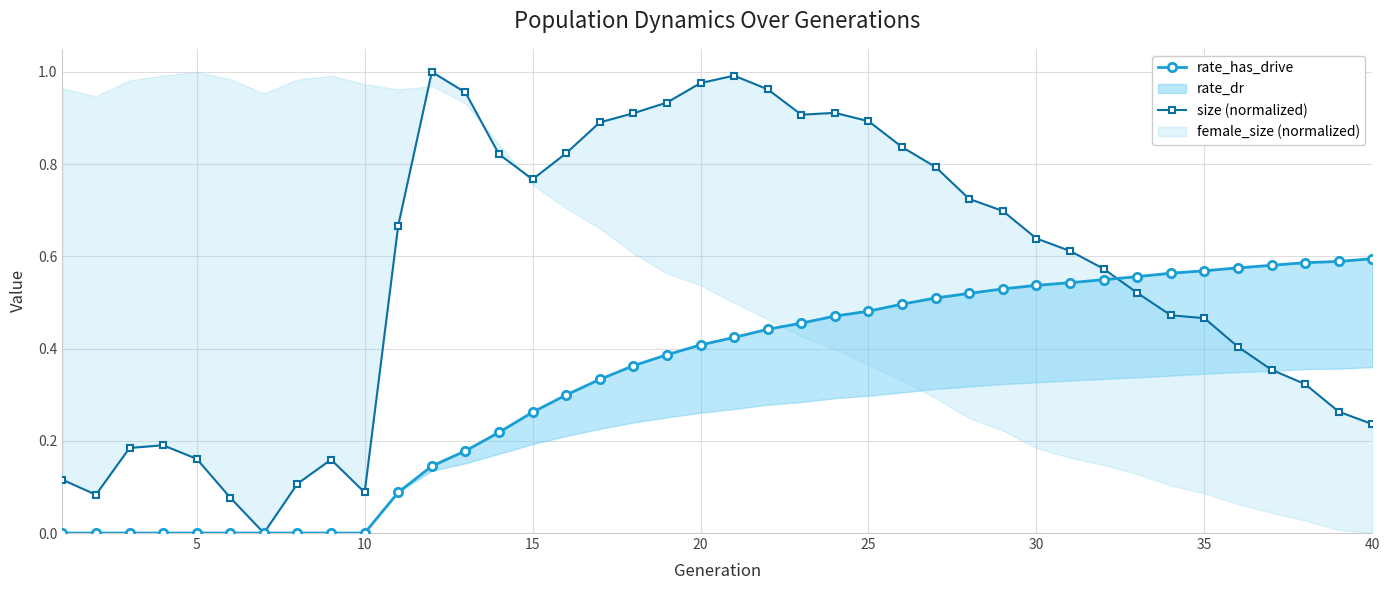

What is the sum of all size (normalized) values?

22.5